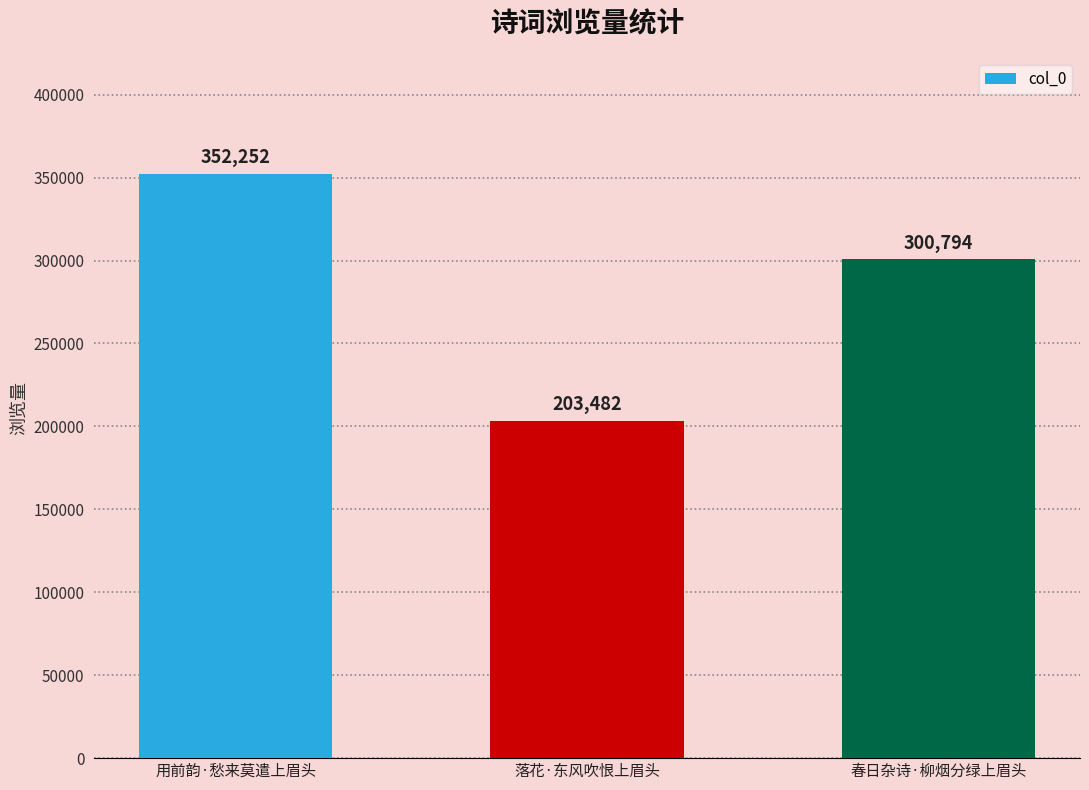

How many distinct data groups are displayed?

1